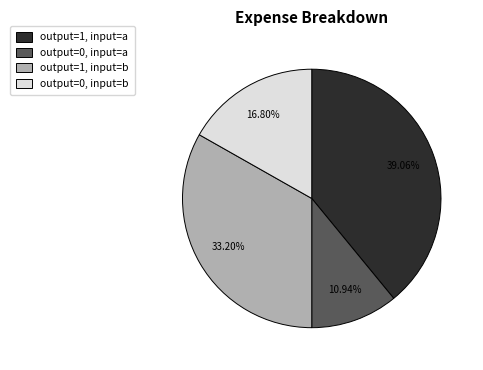

What is the ratio of the value at output=1, input=a to the value at output=0, input=a?

3.6